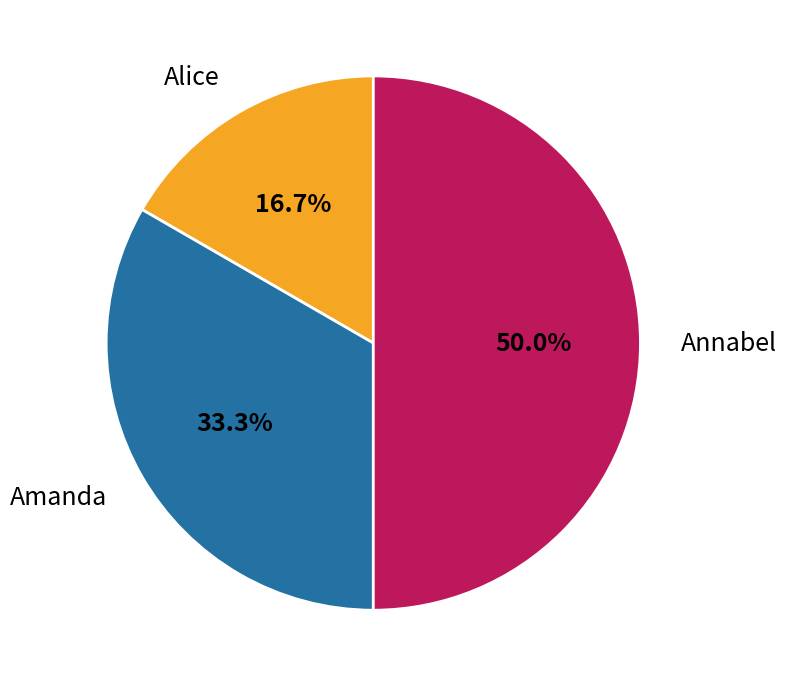

Does Amanda account for over 50% of the chart?

No